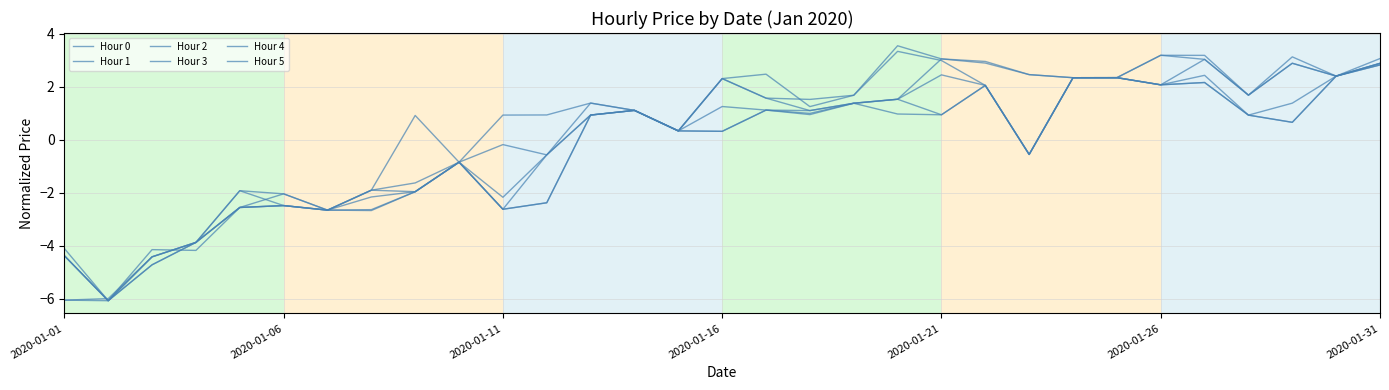

Does the chart display data point markers on the line(s)?

No